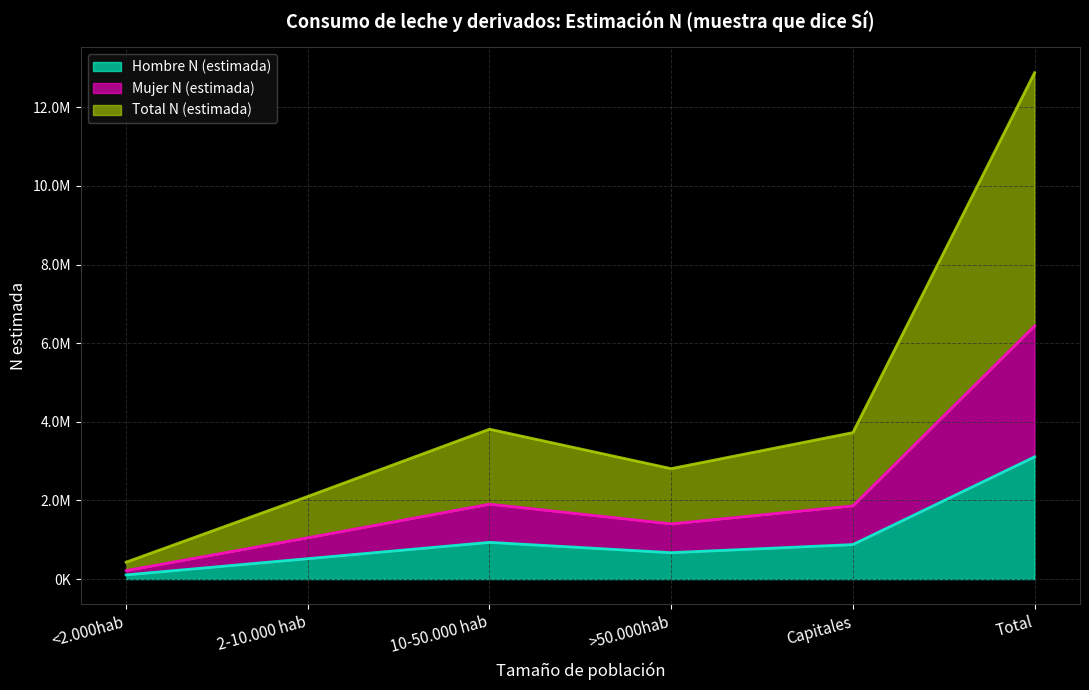

True or false: Total N (estimada) and Hombre N (estimada) cross at least once.

False